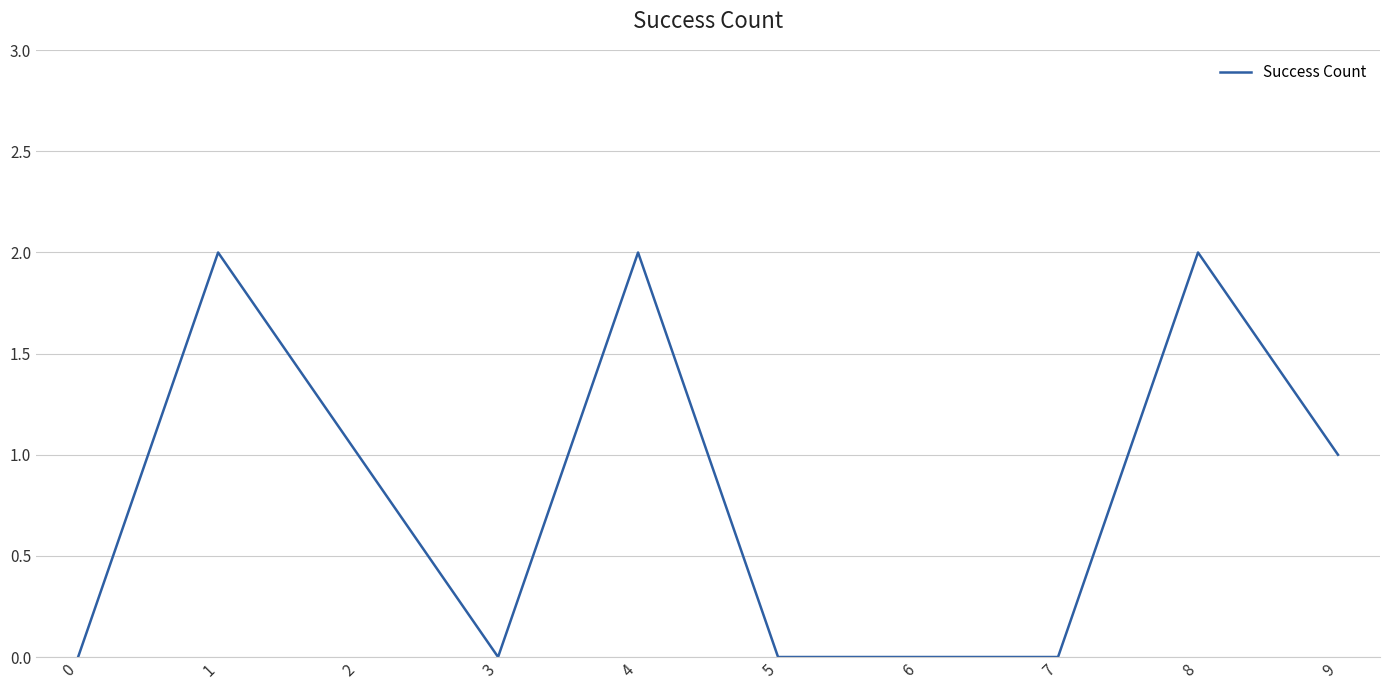

Does the chart have visible grid lines?

Yes